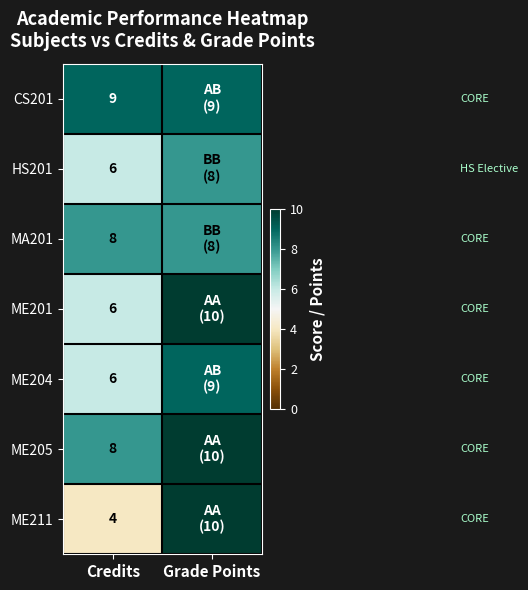

What is the total value across all series at Credits?

47